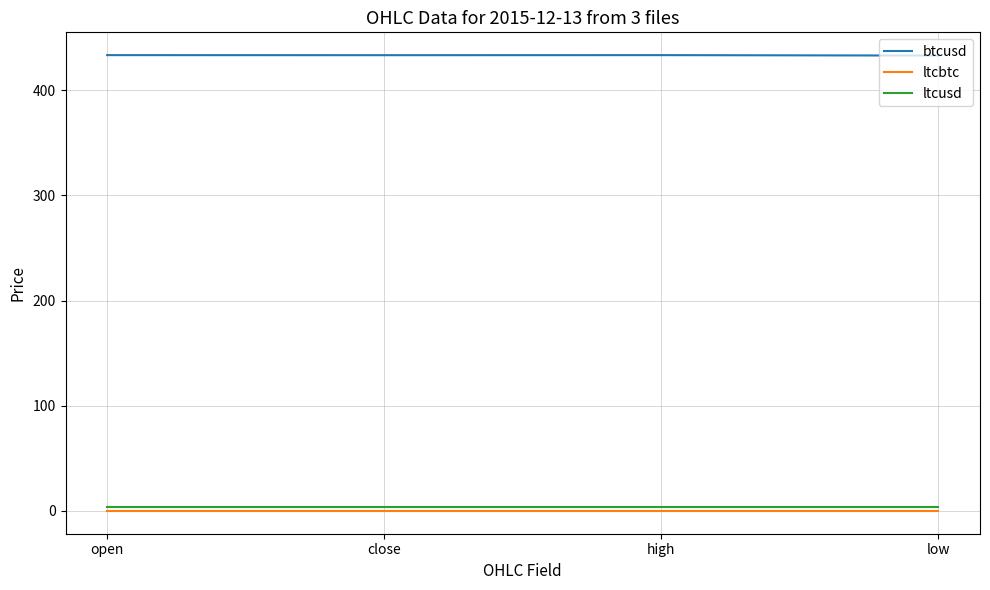

Is the value of ltcusd at high greater than the value of btcusd at open?

No